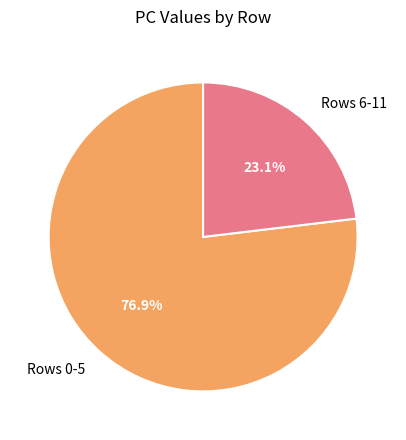

Is the sum of Rows 6-11 and Rows 0-5 greater than half?

Yes